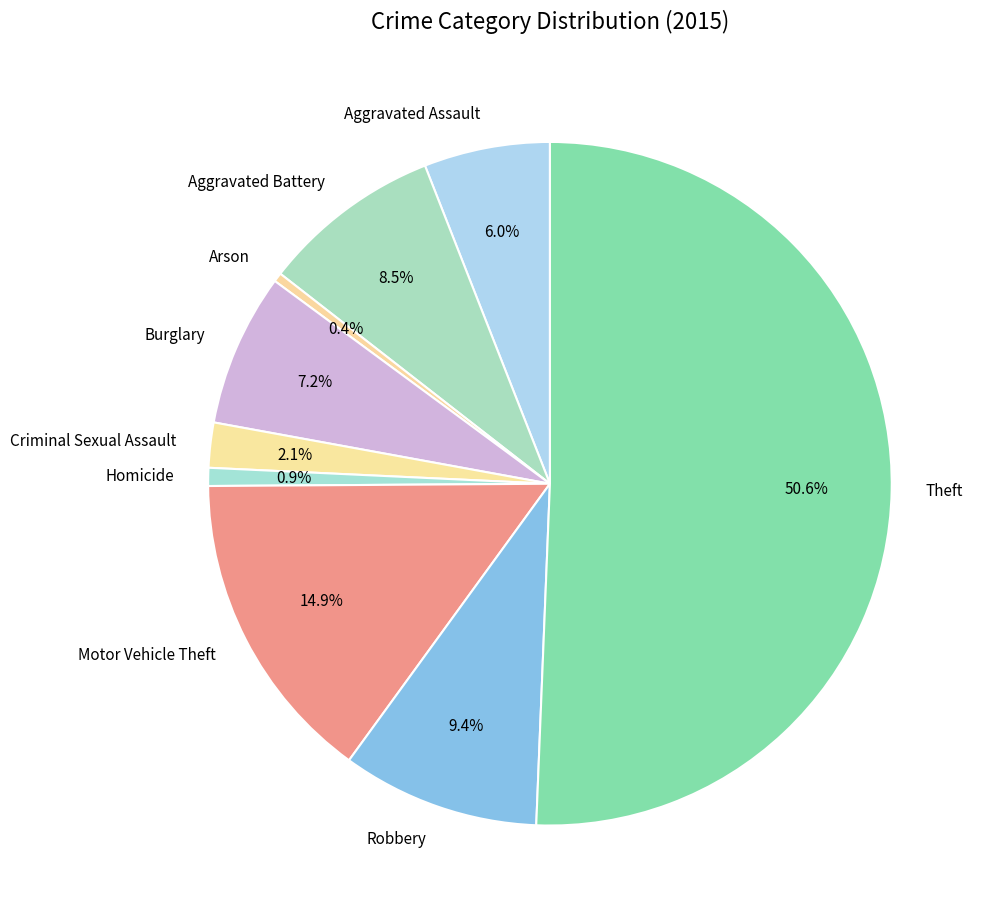

The Aggravated Battery slice represents 1% of the pie. True or false?

False